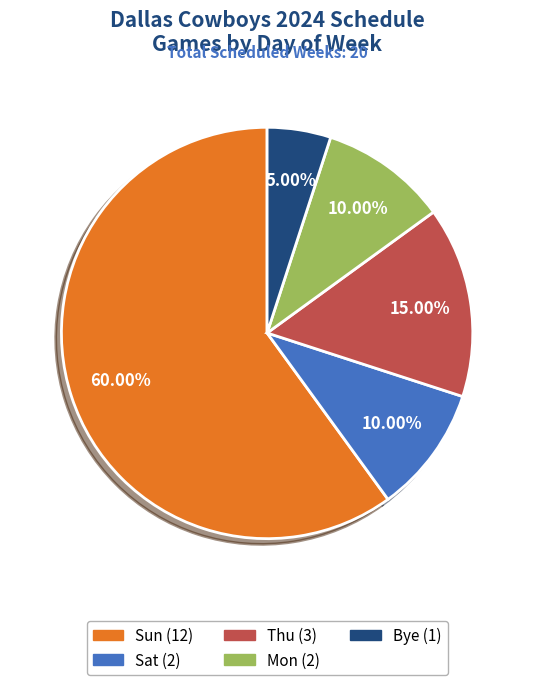

Is there any slice that represents more than half of the pie?

Yes